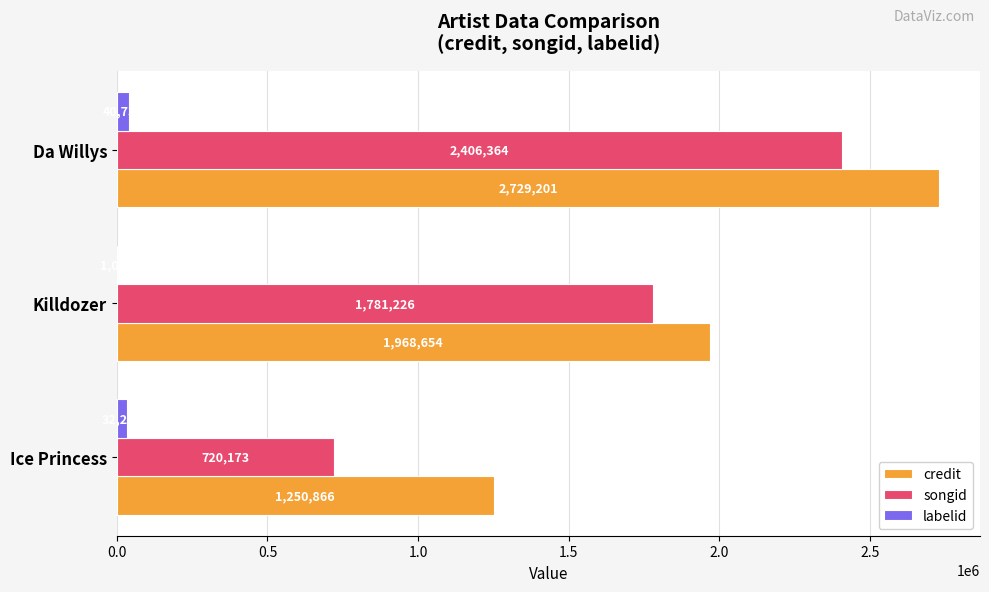

What value does the credit series have at Killdozer, to the nearest 100?

1968700